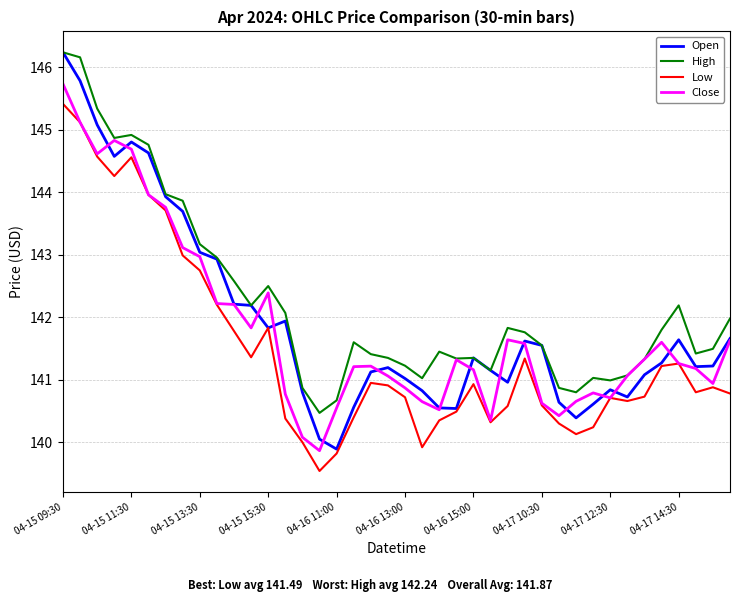

At how many categories does at least one series exceed 143?

9